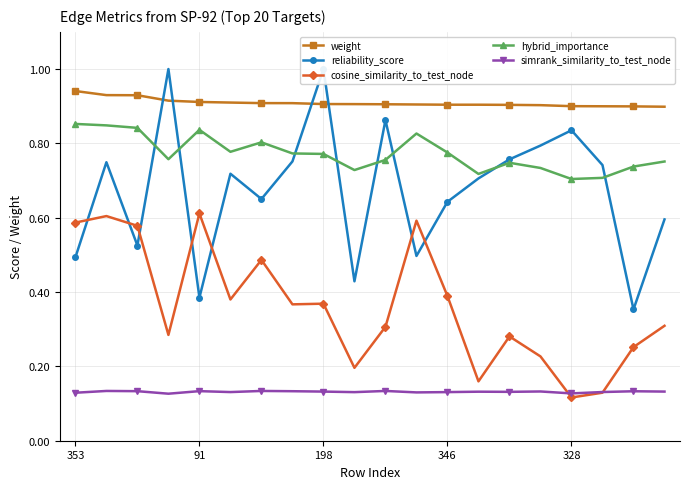

The hybrid_importance series shows 0.3 at 198. True or false?

False